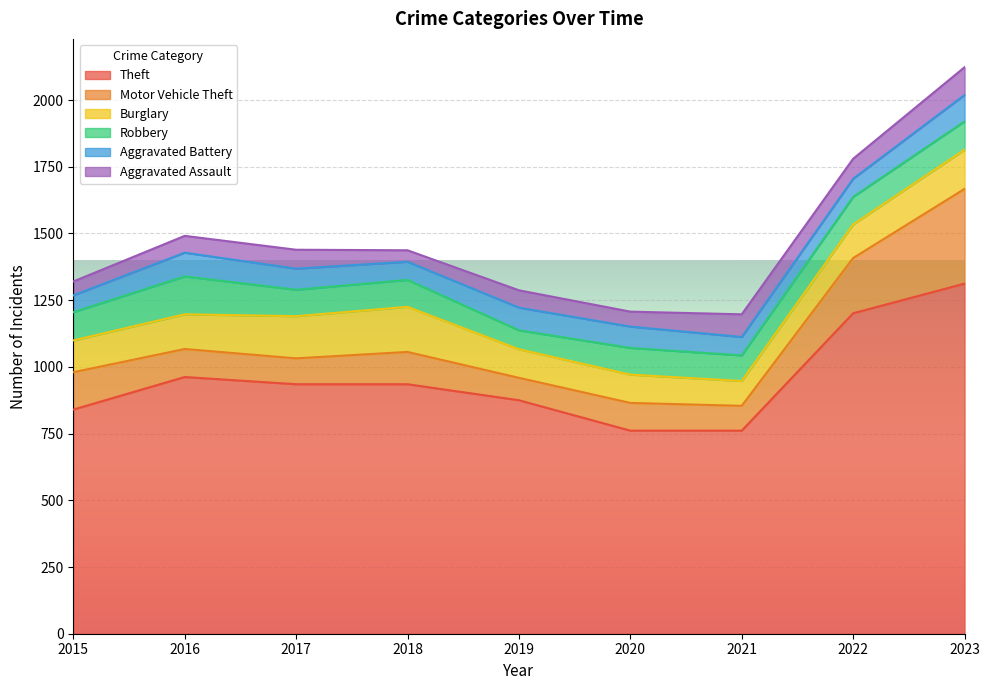

Is it true that Motor Vehicle Theft equals 51 at 2022?

False